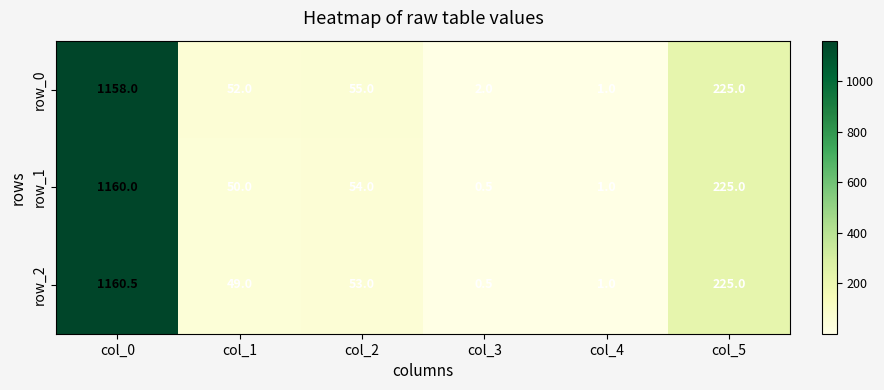

What is the difference between the highest and lowest values at col_0?

2.5